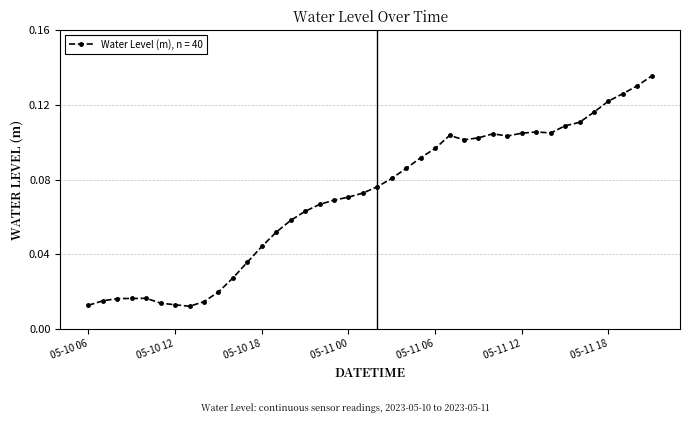

What is the sum of all values?

2.8